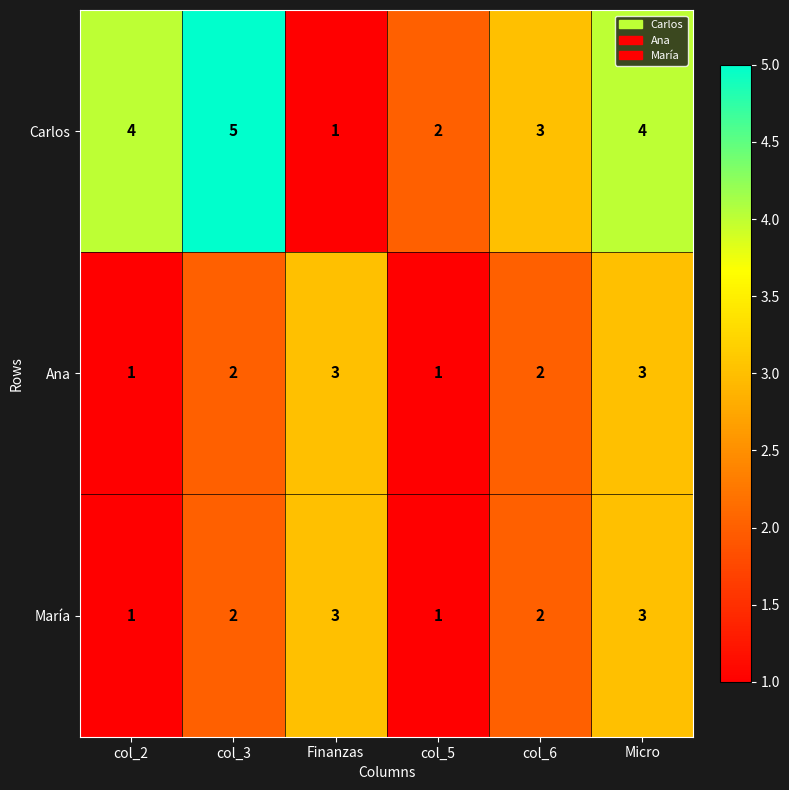

What is the difference between the highest and lowest values at Micro?

1